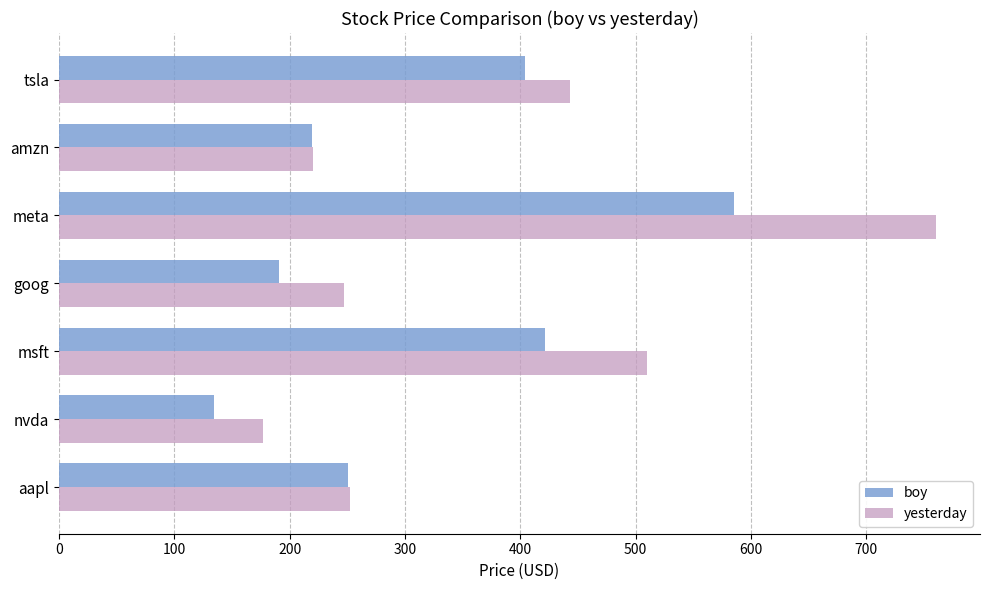

At which category does the chart reach its peak across all series?

meta